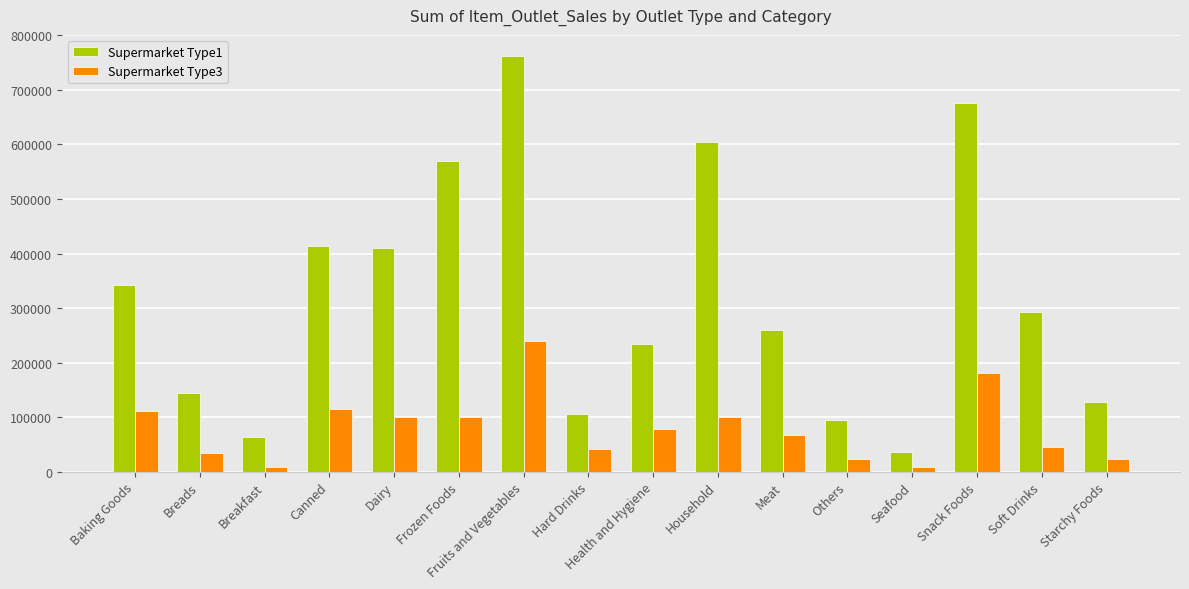

At how many categories does at least one series exceed 327297?

7